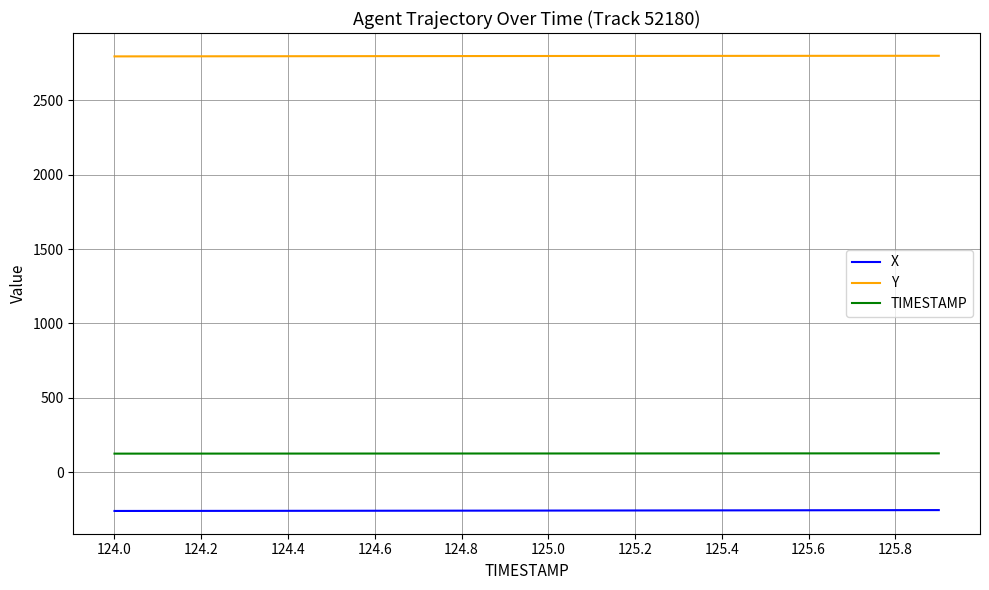

What is the maximum value shown in the chart?

2800.2